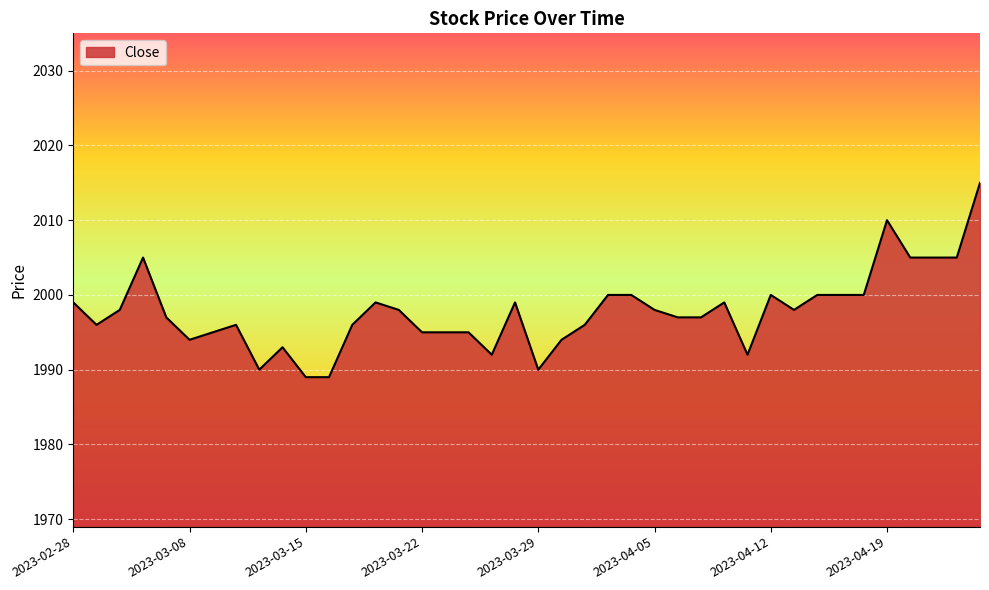

What is the minimum value shown in the chart?

1989